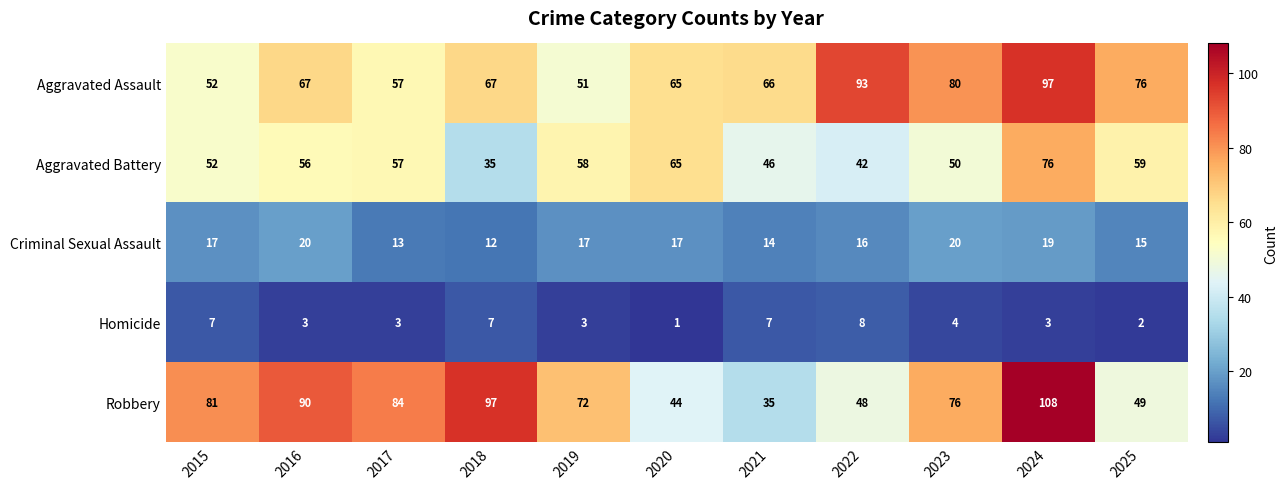

The Aggravated Assault series shows 142 at 2023. True or false?

False